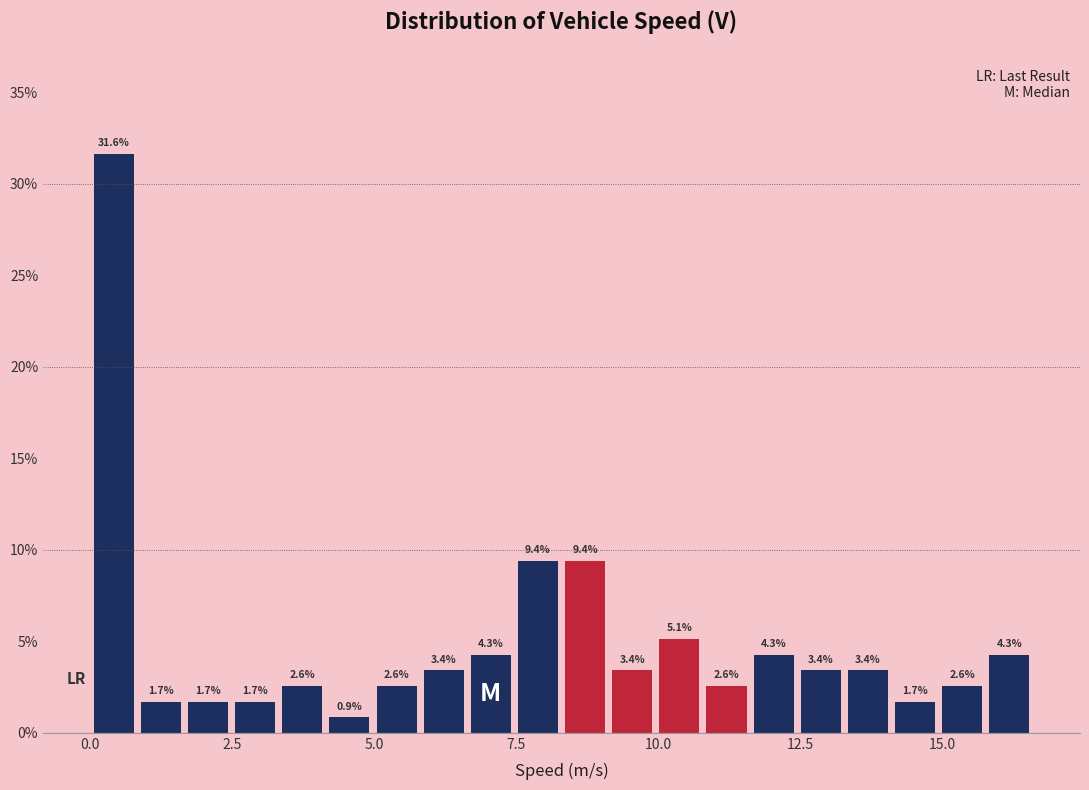

Around what value on the x-axis is the tallest bar? Give the approximate position of its centre, as read against the axis.

0.5